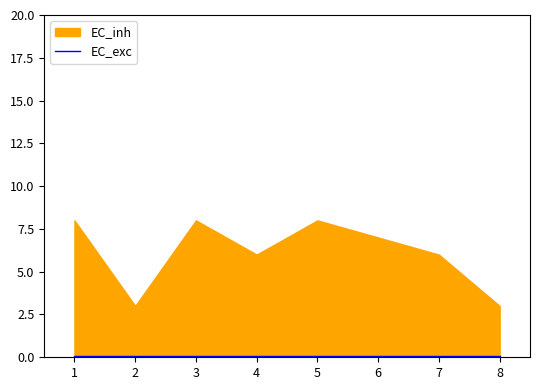

How many lines are shown in the chart?

2